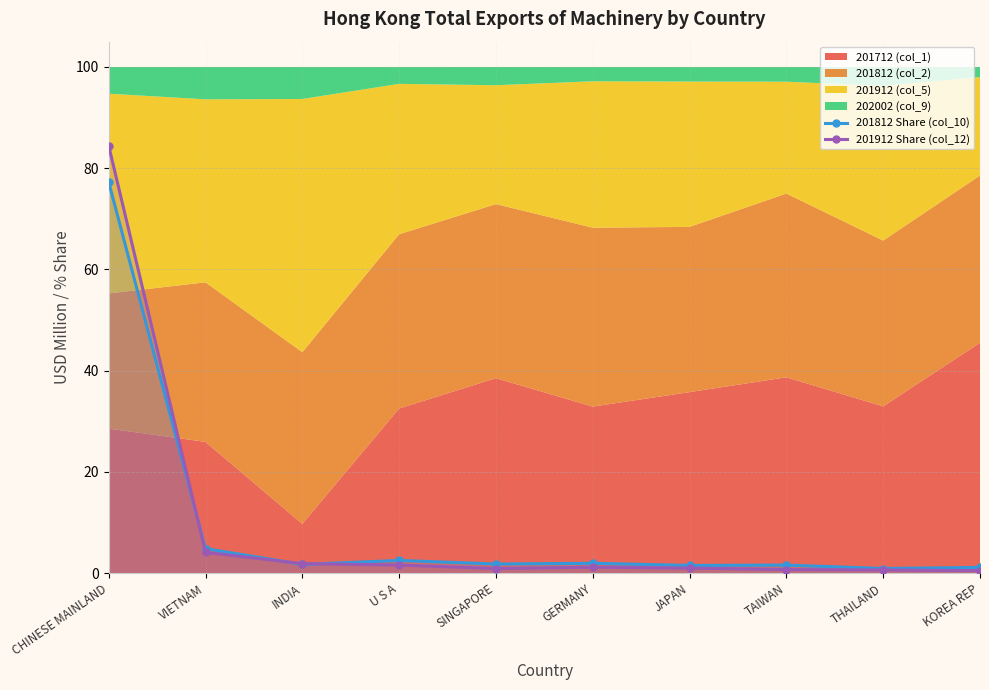

Is it true that 201812 Share (col_10) equals 77.3 at CHINESE MAINLAND?

True